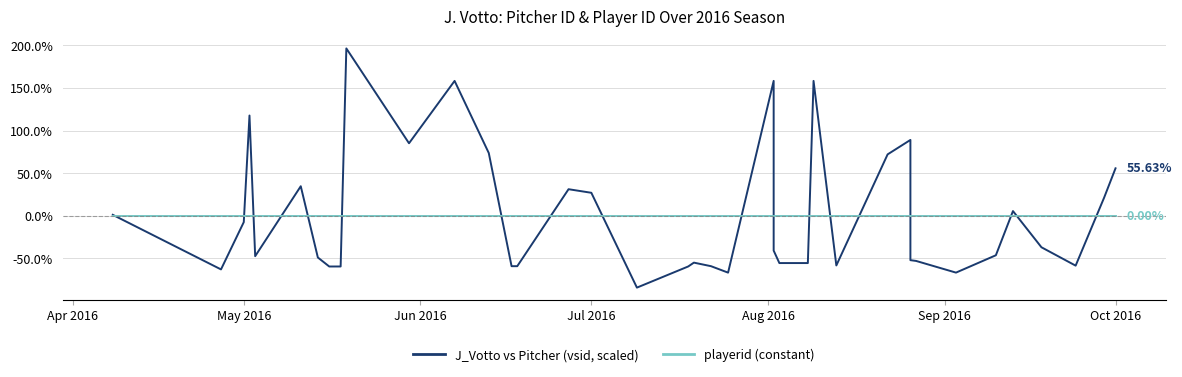

What is the difference between the maximum and minimum values in the J_Votto vs Pitcher (vsid, scaled) series?

280.8